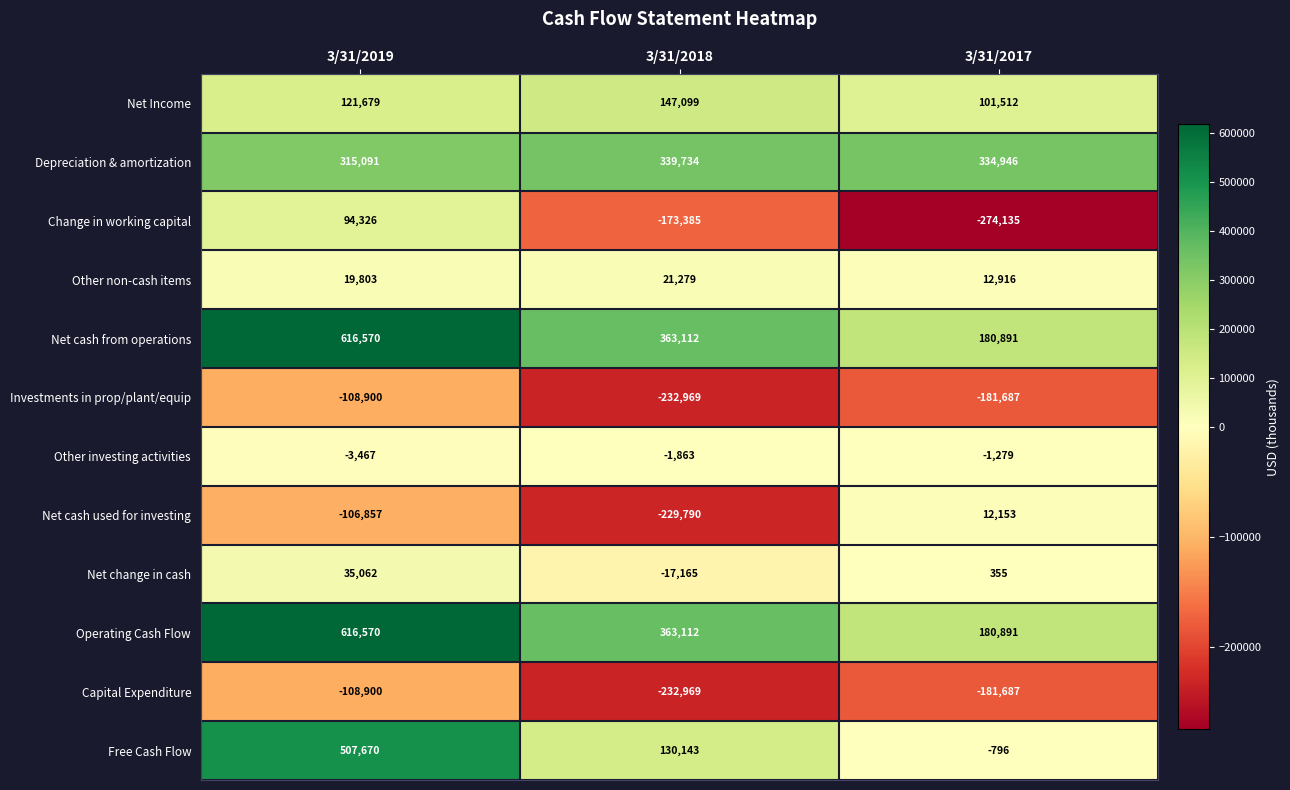

The value of Investments in prop/plant/equip at 3/31/2019 is -181233. True or false?

False